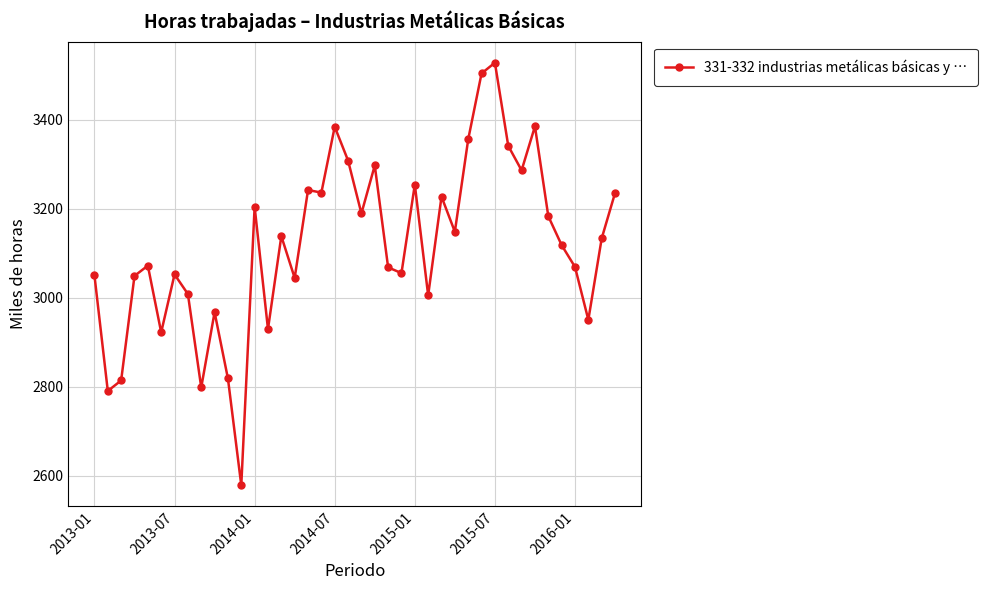

What is the smallest value displayed?

2578.7